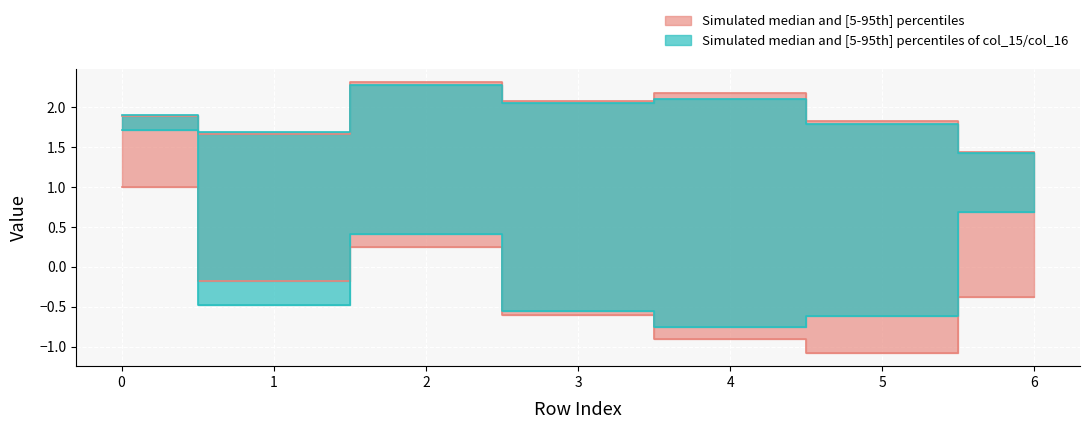

Where is the first local maximum for col_15?

2